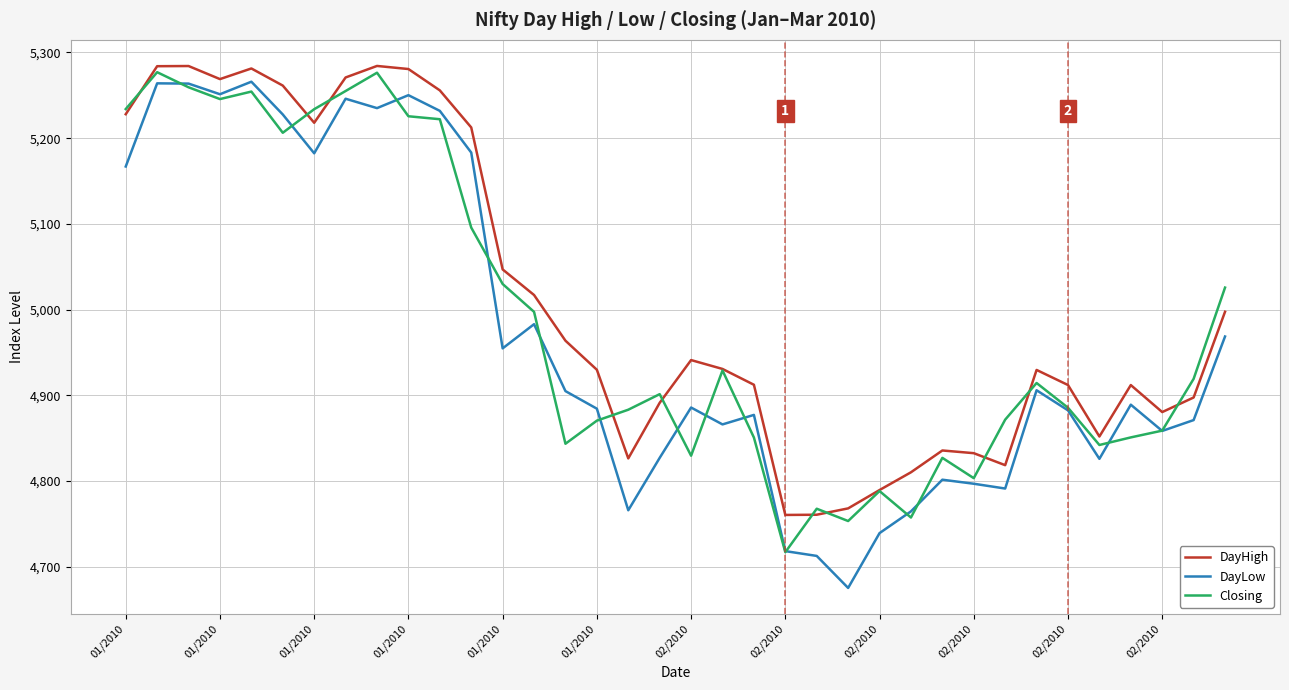

Is this an area chart (filled region under the line)?

No